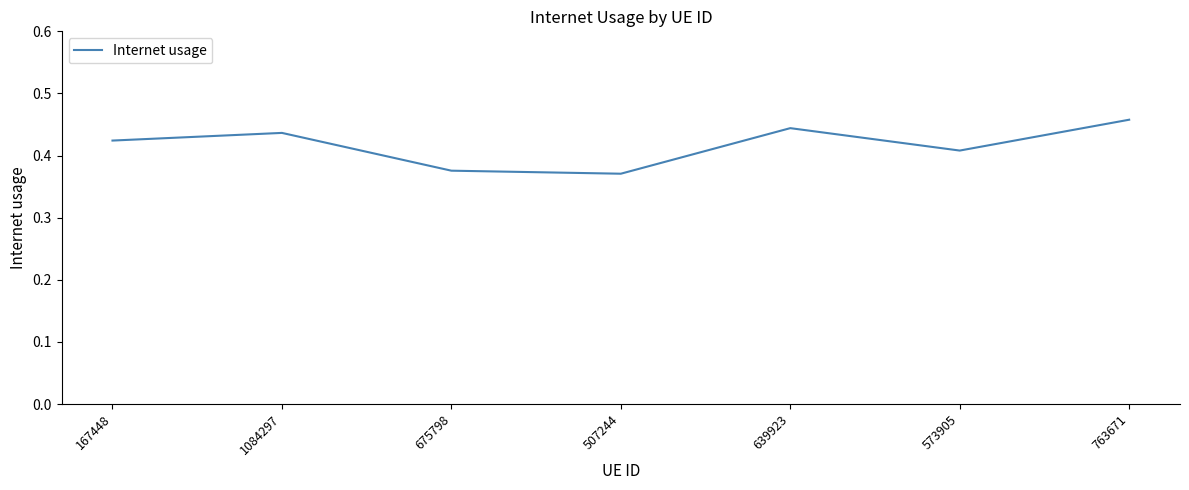

Which has a higher value, 1084297 or 763671?

763671